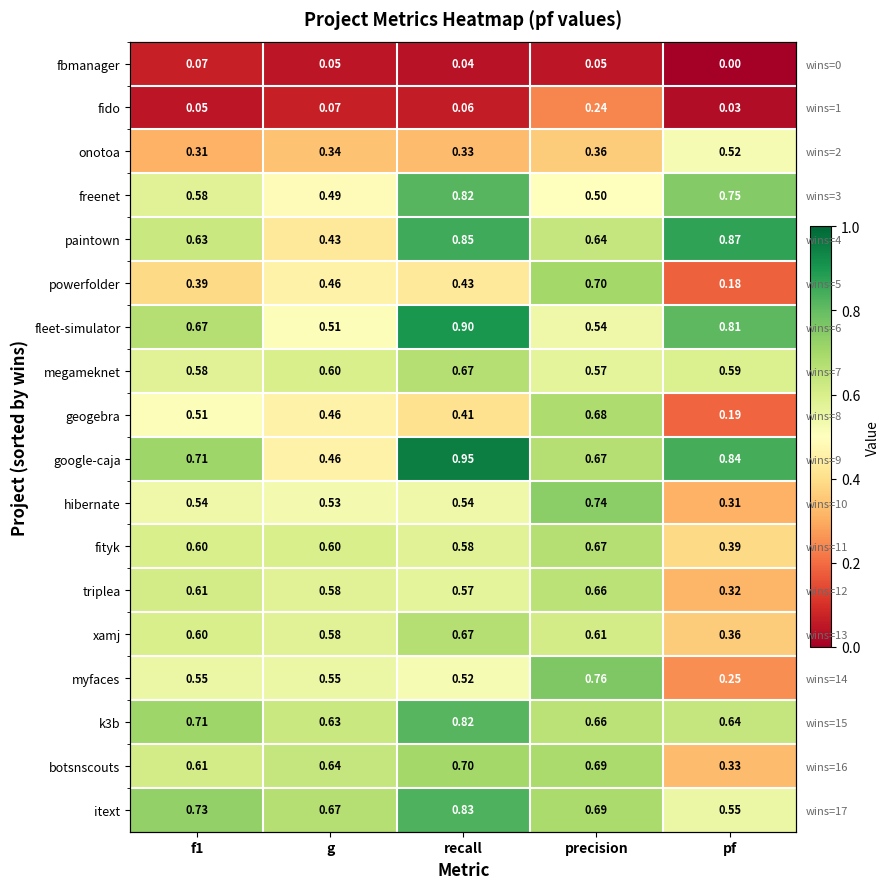

At pf, list the series in order from largest to smallest.

paintown, google-caja, fleet-simulator, freenet, k3b, megameknet, itext, onotoa, fityk, xamj, botsnscouts, triplea, hibernate, myfaces, geogebra, powerfolder, fido, fbmanager